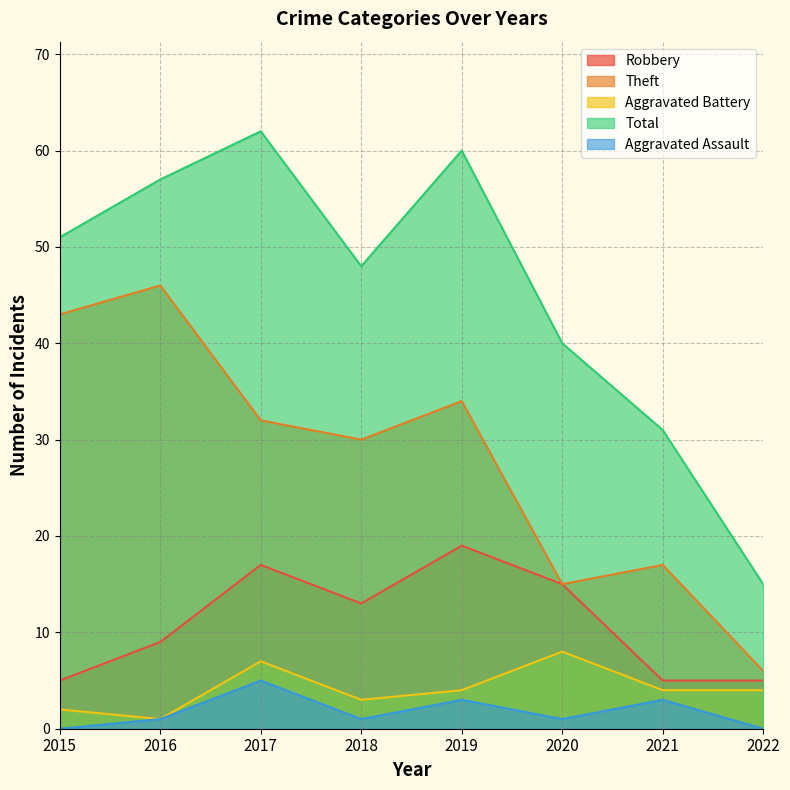

The value of Aggravated Assault at 2020 is 1. True or false?

True